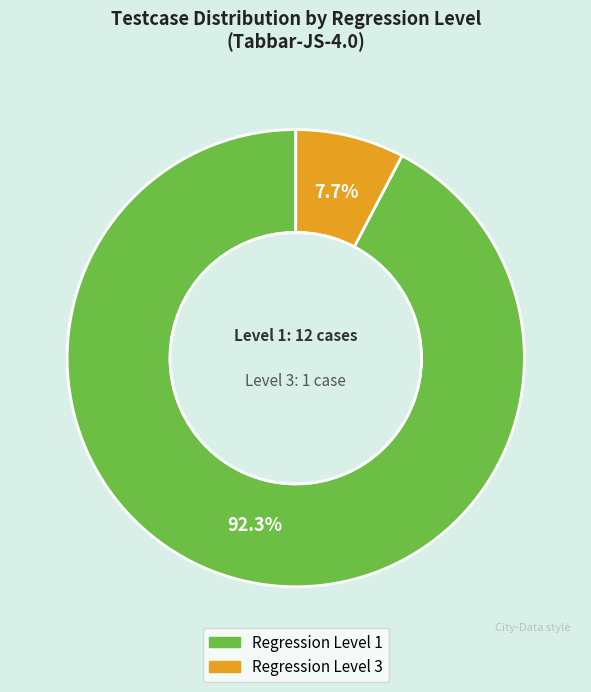

Which slice is the largest?

Regression Level 1